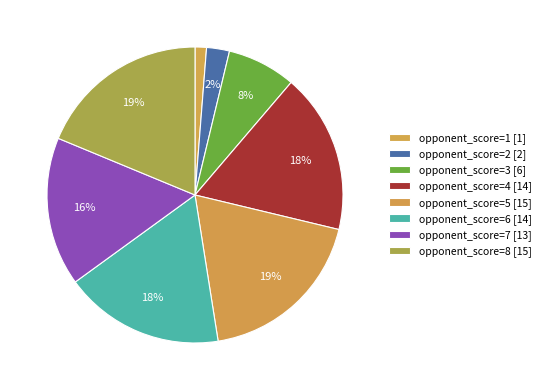

How many segments does this pie chart have?

8